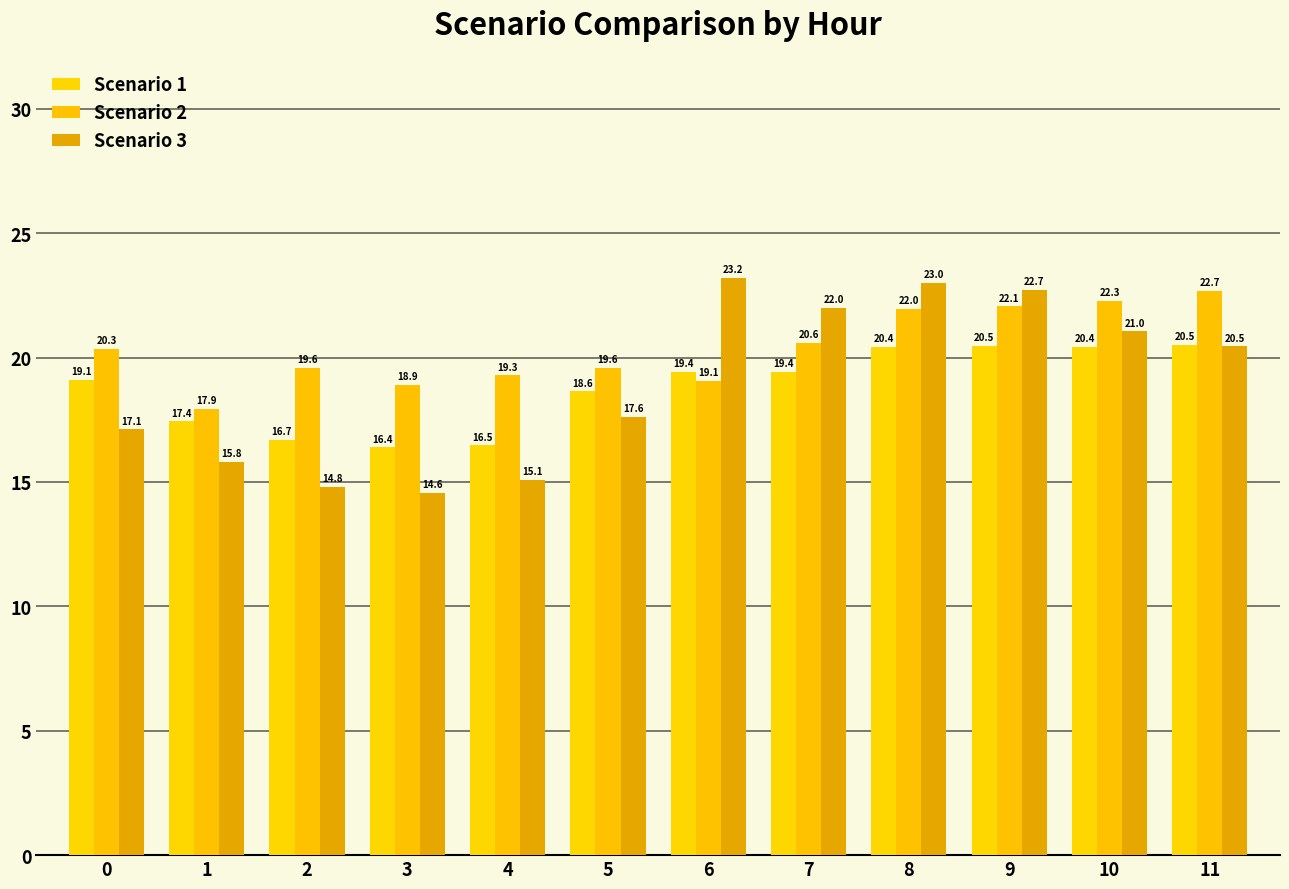

At how many categories does at least one series exceed 15?

12